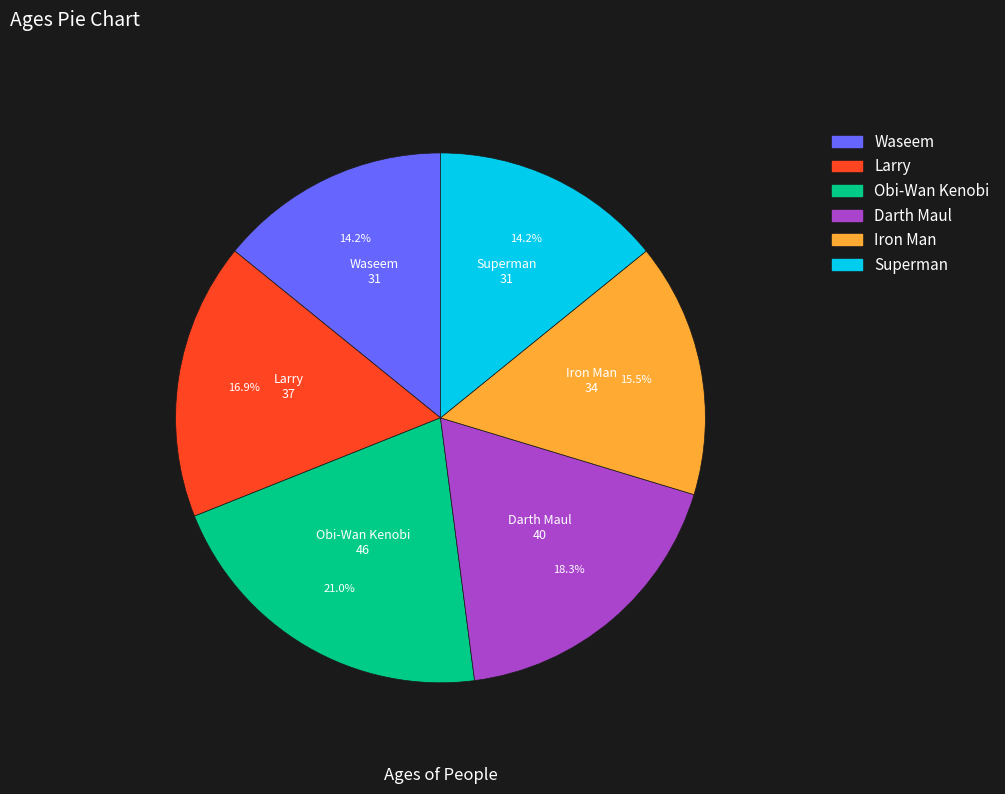

Approximately how many times larger is the value at Obi-Wan Kenobi compared to Superman?

1.5